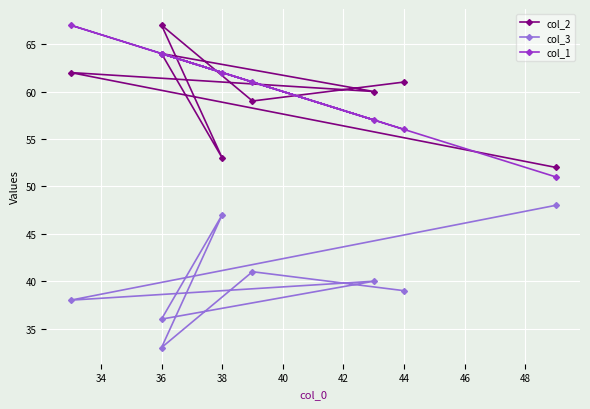

Is this an area chart (filled region under the line)?

No